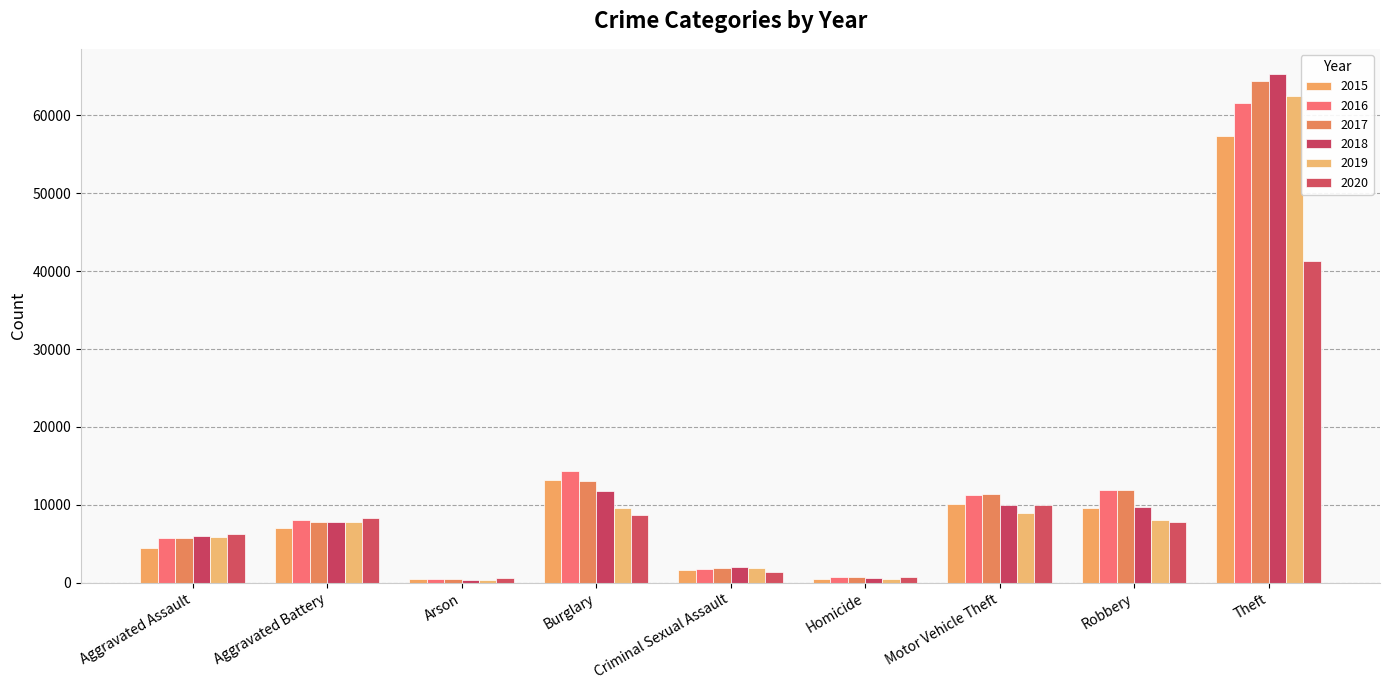

How many bars are there in total?

54